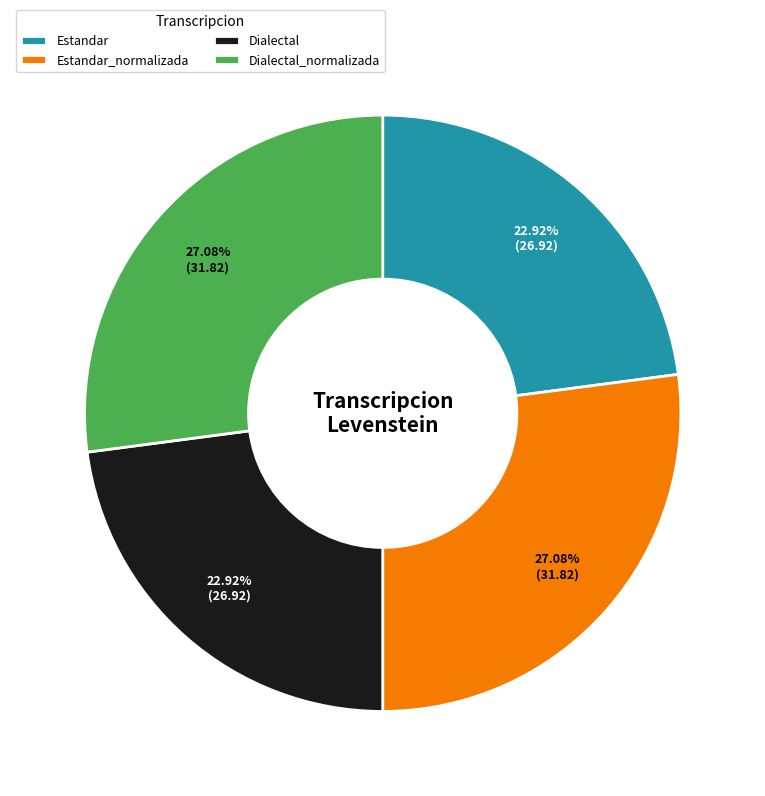

Is Dialectal_normalizada the majority of the pie?

No